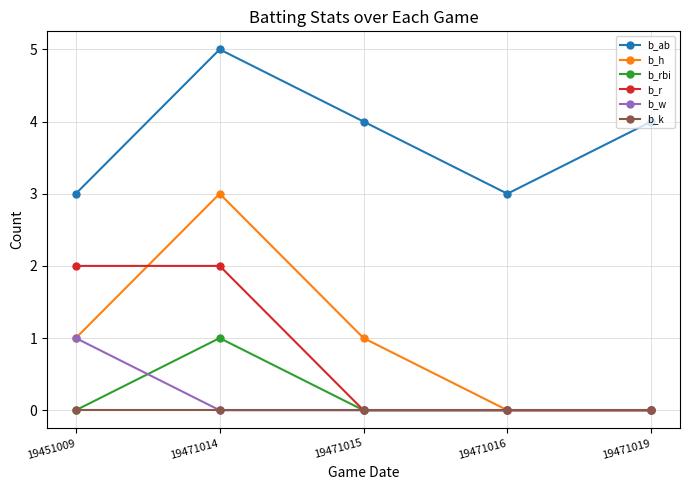

What is the difference between the highest and lowest values at 19471016?

3